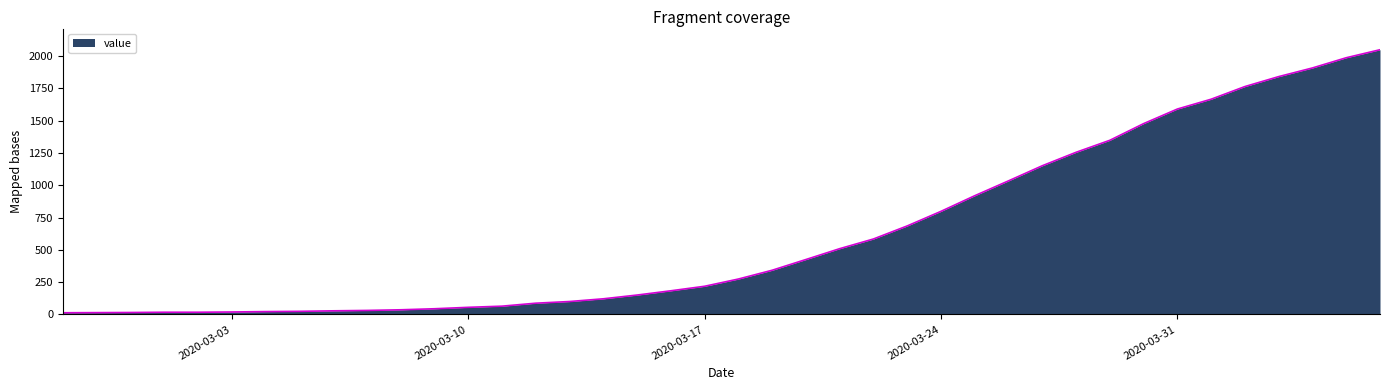

What is the difference between the maximum and minimum values?

2036